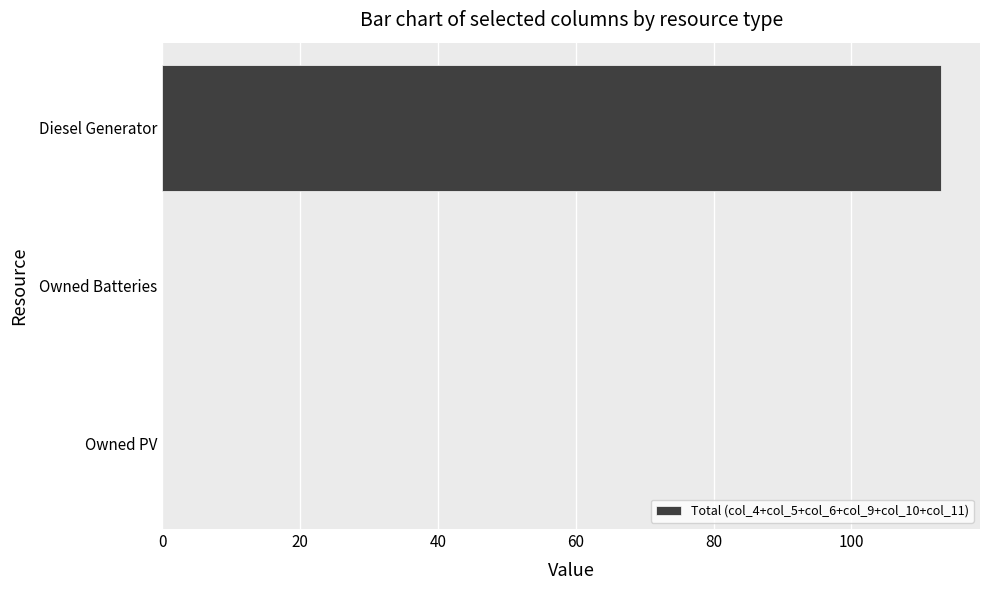

What is the average value?

38